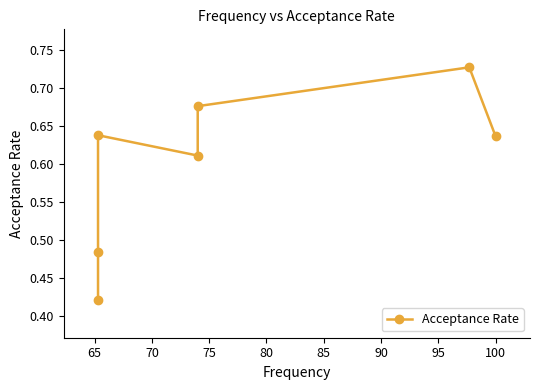

What is the value of the 1st point from the left?

0.4